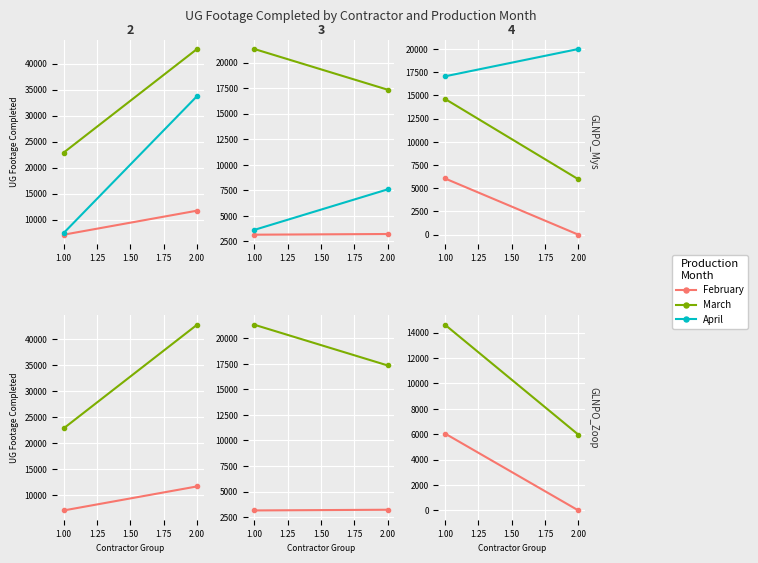

Which series changed the most between 1.00 and 2.00?

March